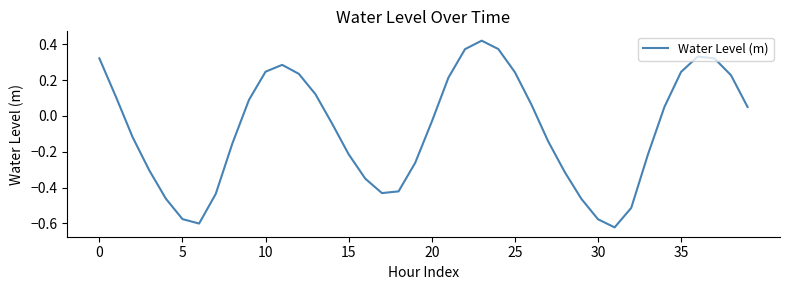

What is the difference between the maximum and minimum values?

1.0